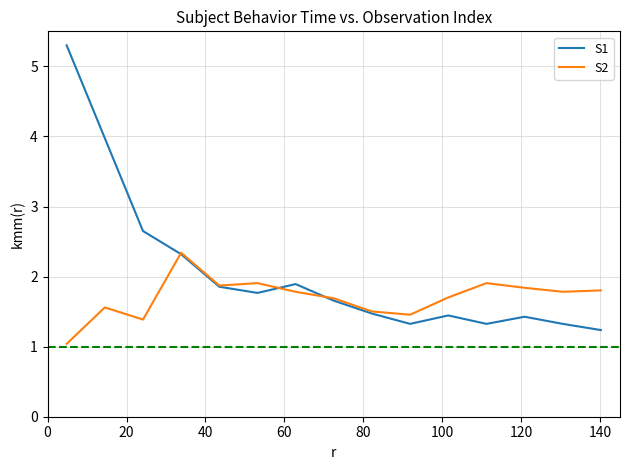

What is the smallest value displayed?

1.0